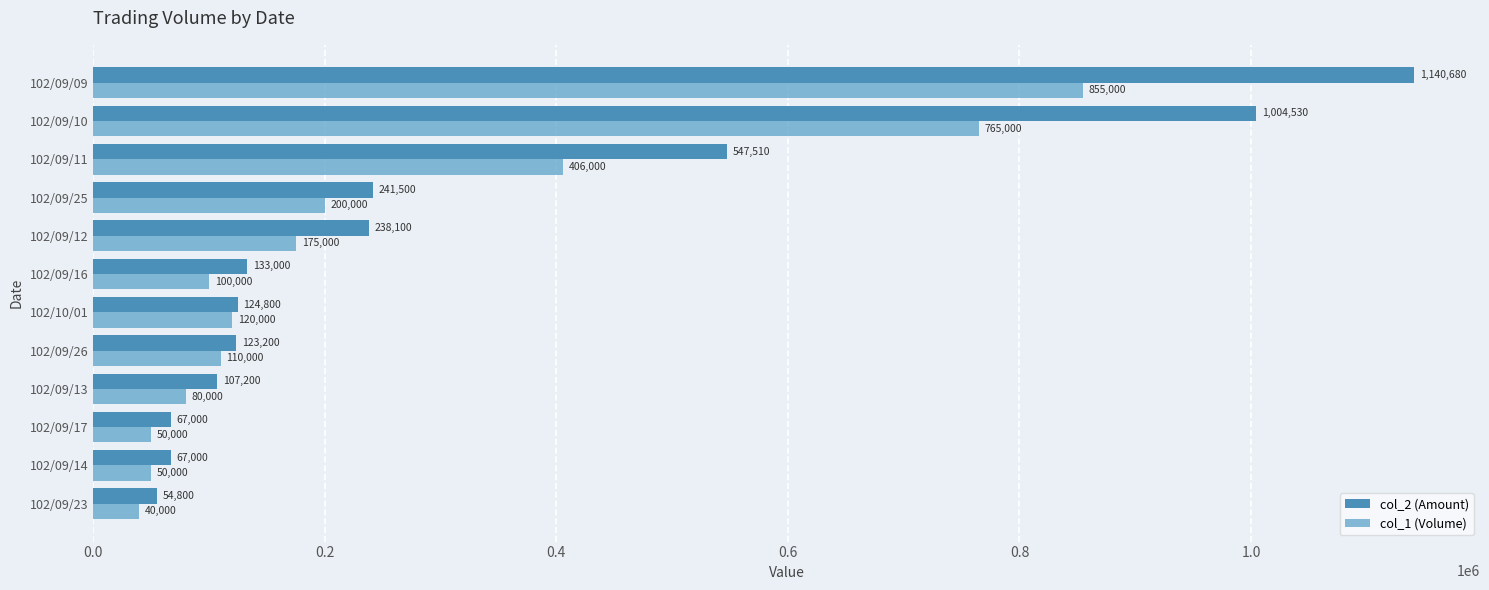

At which label is col_2 (Amount) closest to 597740?

102/09/11